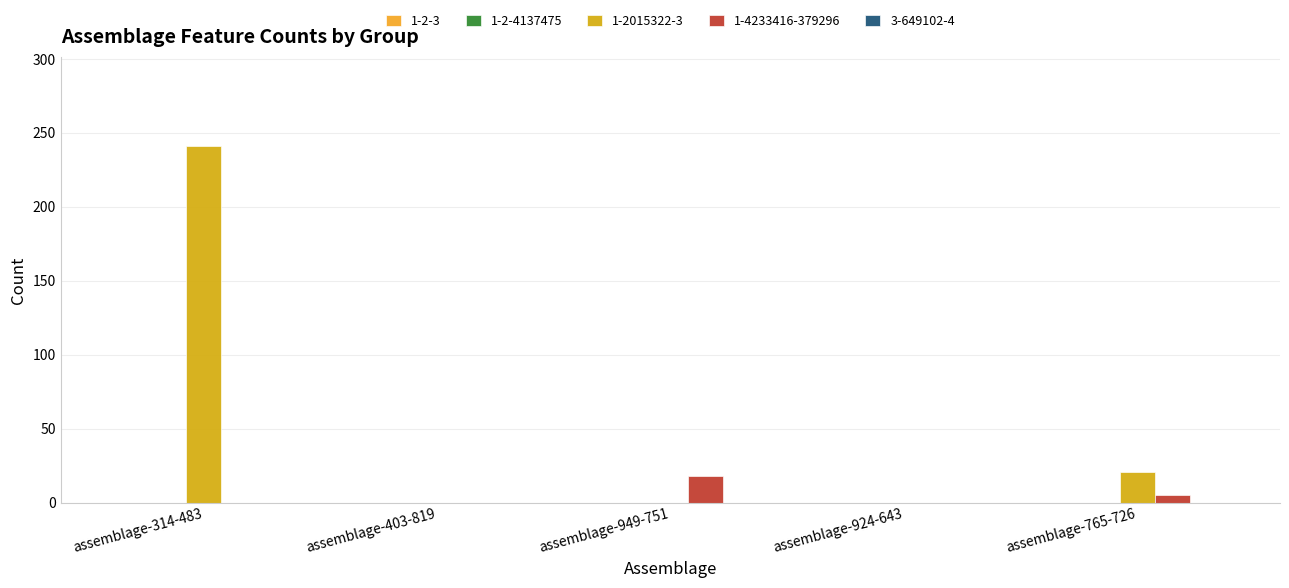

Which series has the largest total across all categories?

1-2015322-3